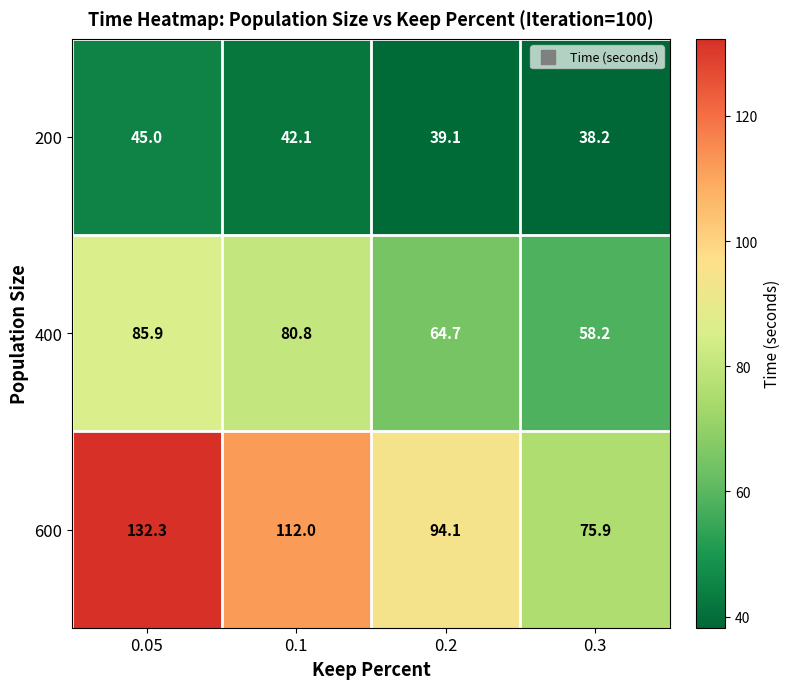

Which series has the largest total across all categories?

600